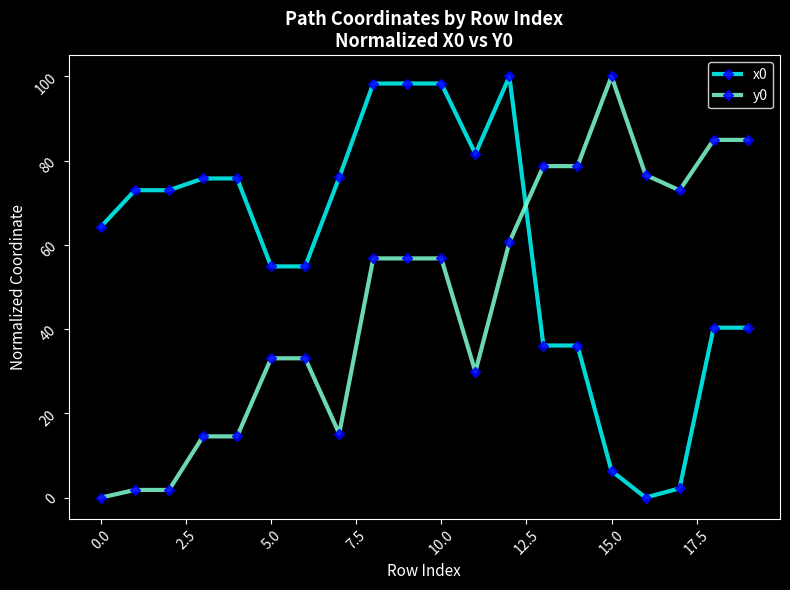

What is the value of the x0 point at the 16th from the left?

6.3